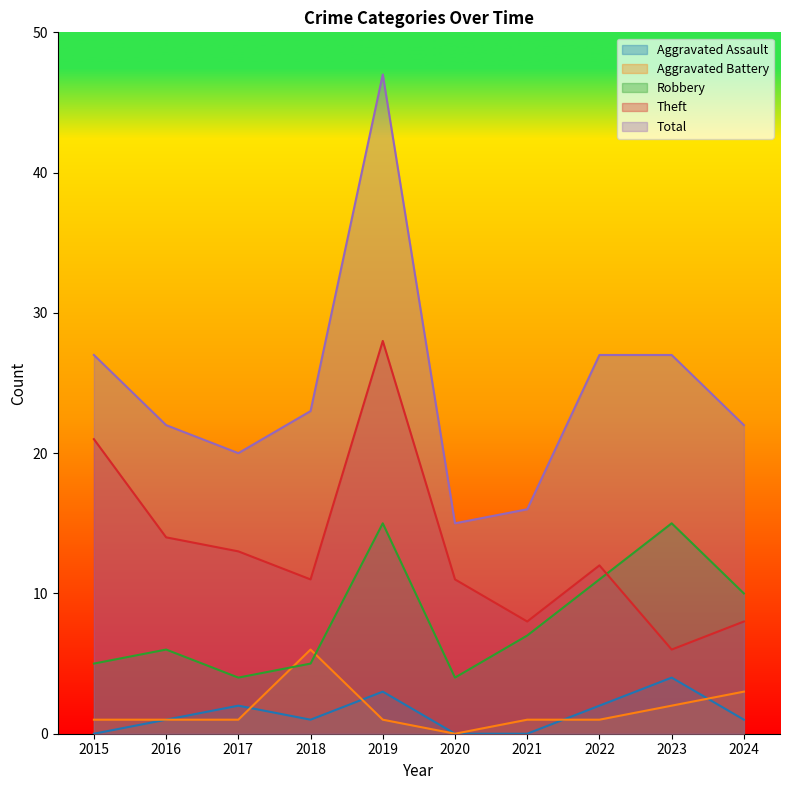

Where is the first local minimum for Aggravated Assault?

2018